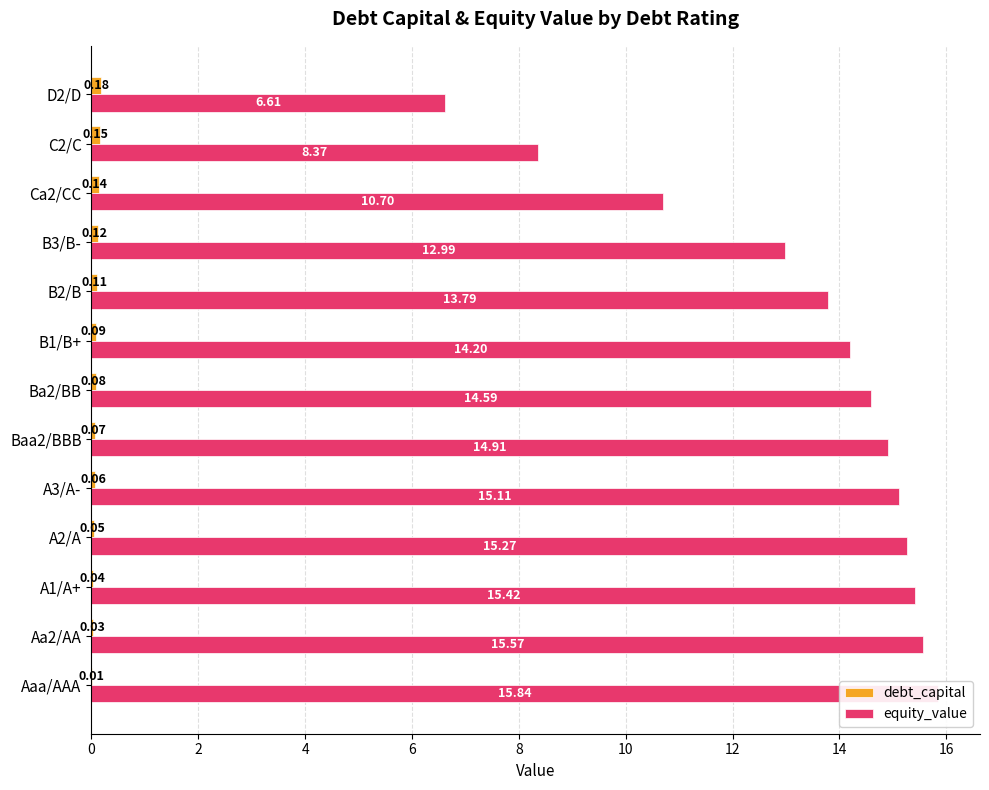

How many groups of bars are there?

13